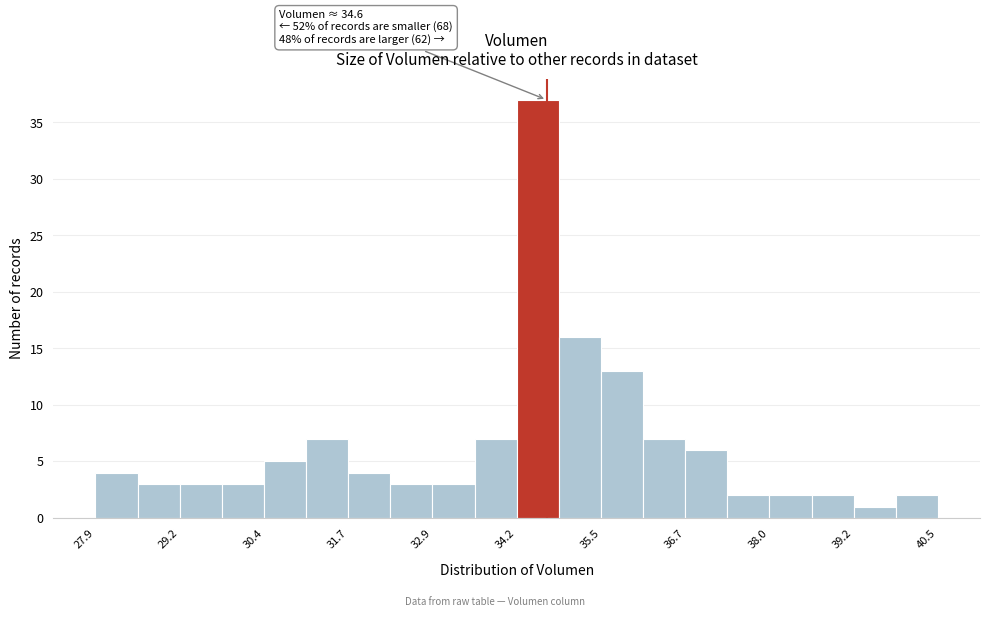

Read against the x-axis, roughly where is the centre of the tallest bar?

34.6